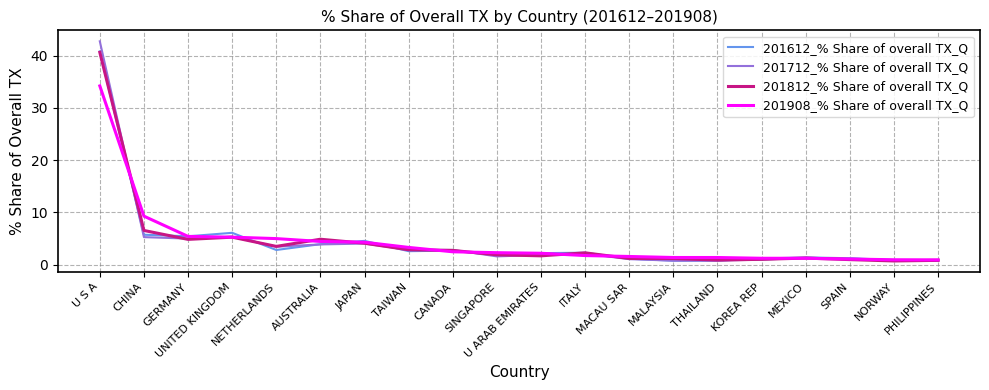

What is the highest value of the 201612_% Share of overall TX_Q series?

40.8